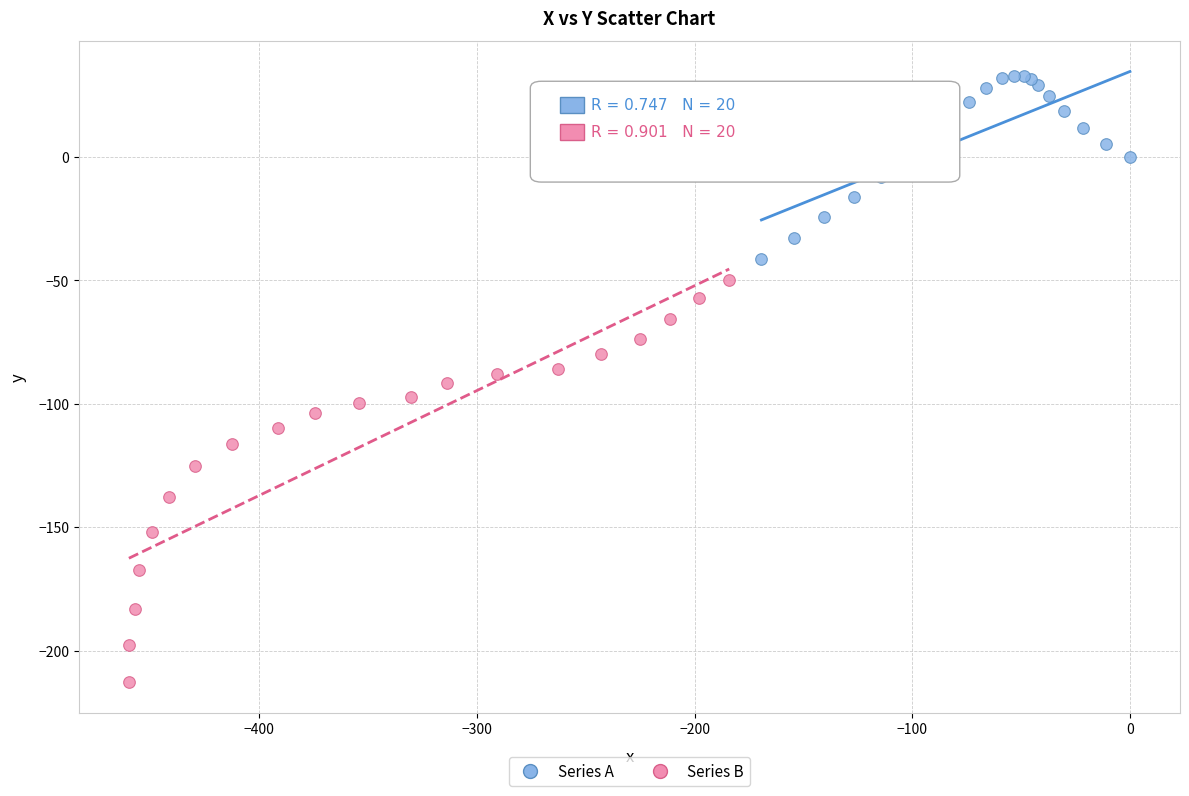

What are all the series names shown in the legend?

Series A, Series B